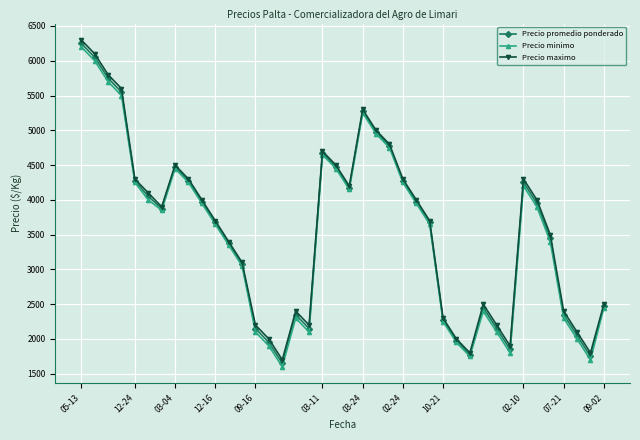

In Precio promedio ponderado, how many points are higher than both neighbors (excluding endpoints)?

6